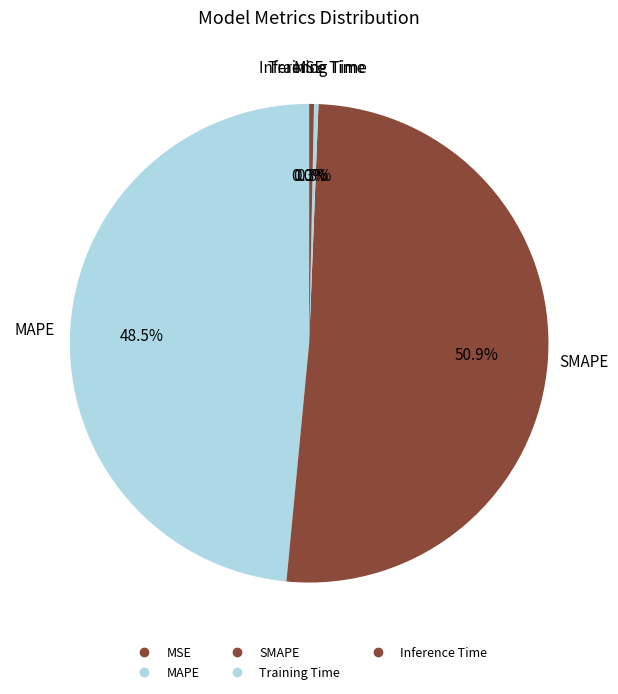

Is the sum of Inference Time and MSE greater than half?

No